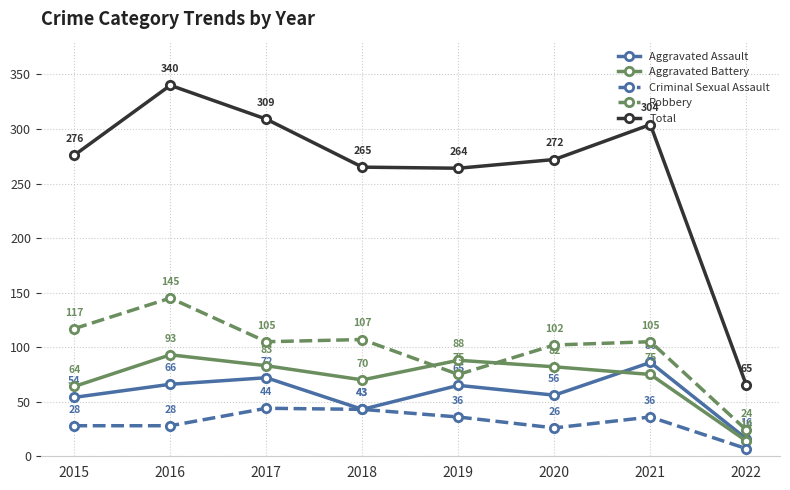

How many interior local valleys does the Robbery series have?

2